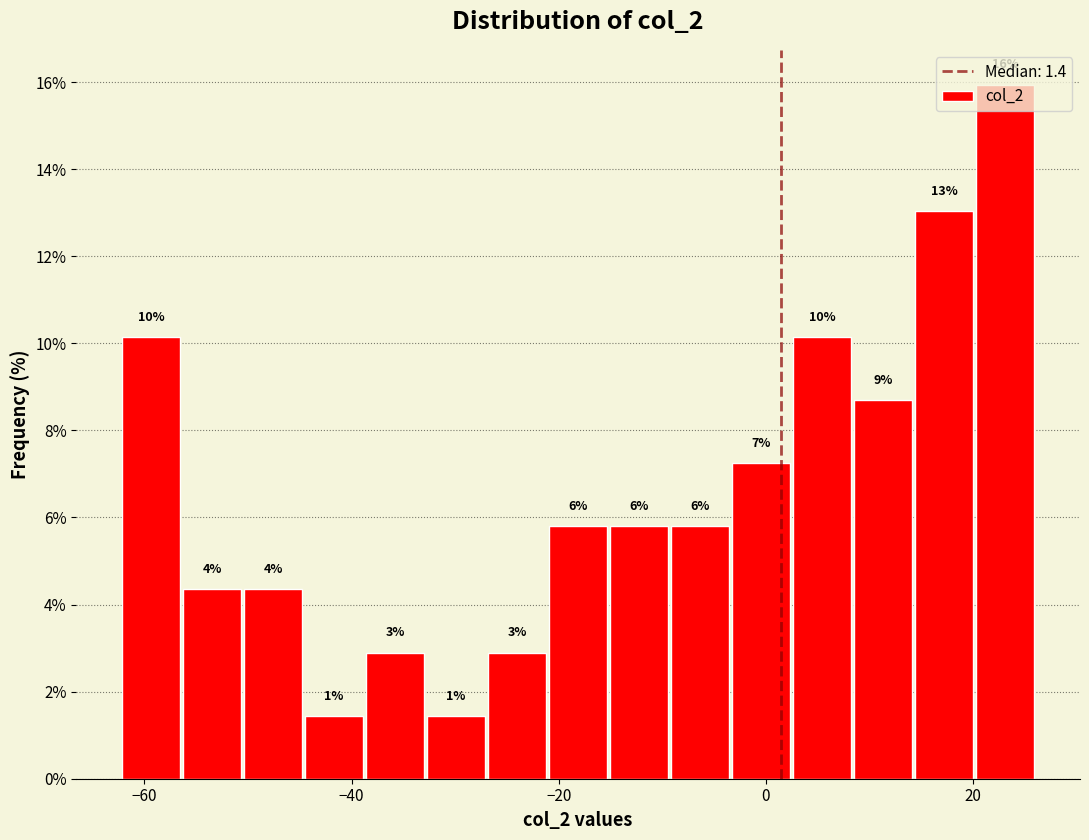

Read against the x-axis, roughly where is the centre of the tallest bar?

24